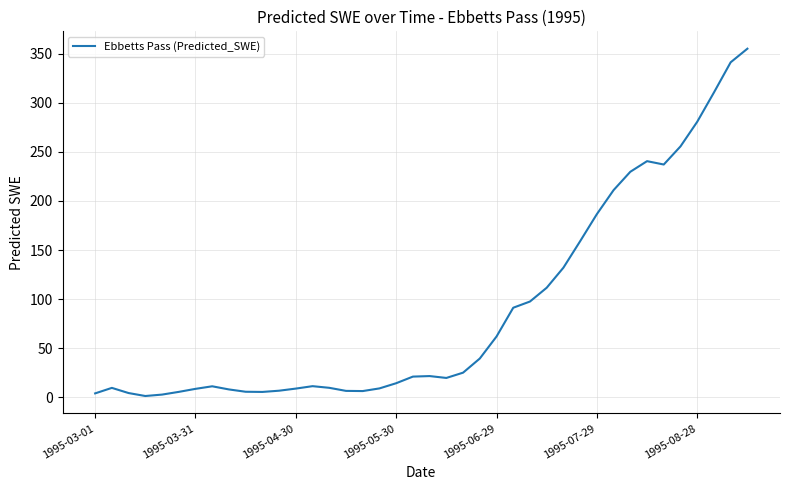

What is the maximum value shown in the chart?

354.9